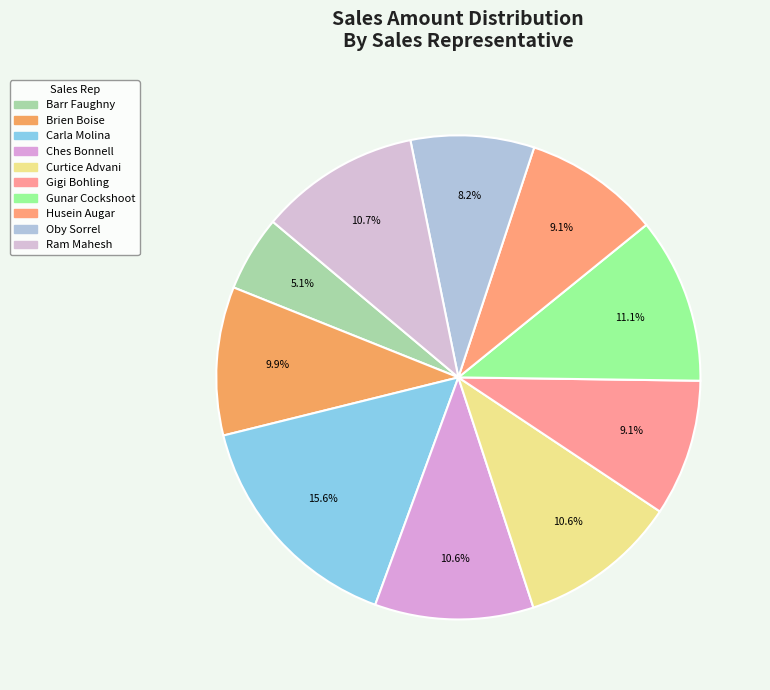

How many segments does this pie chart have?

10